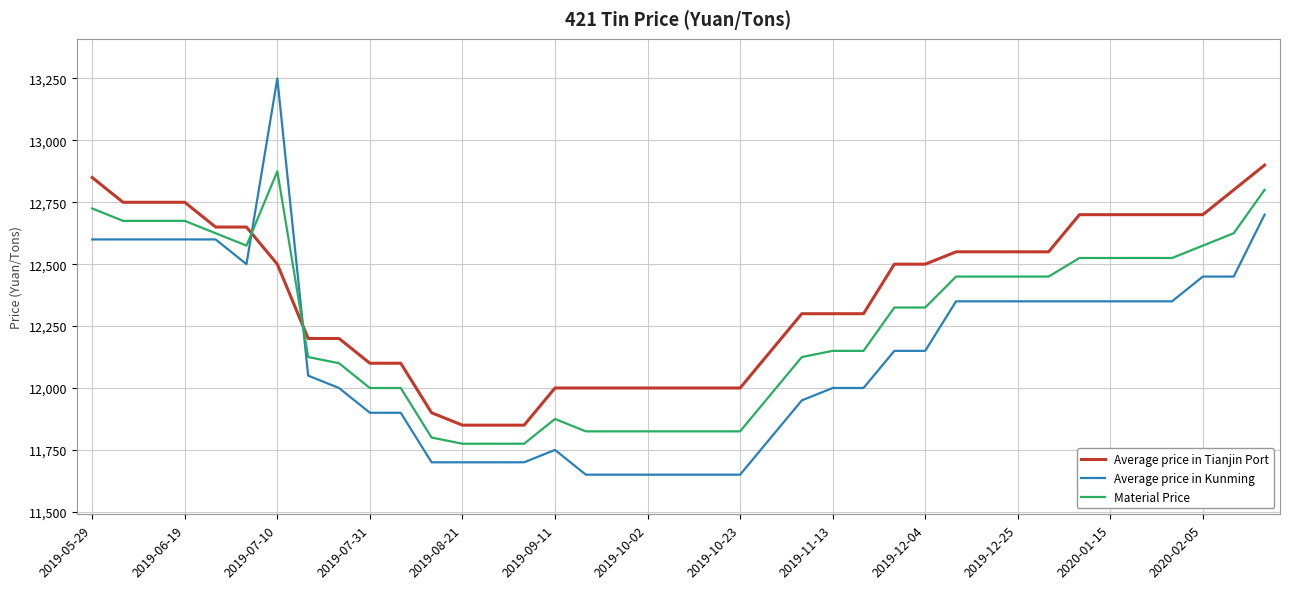

Which series has the largest total across all categories?

Average price in Tianjin Port